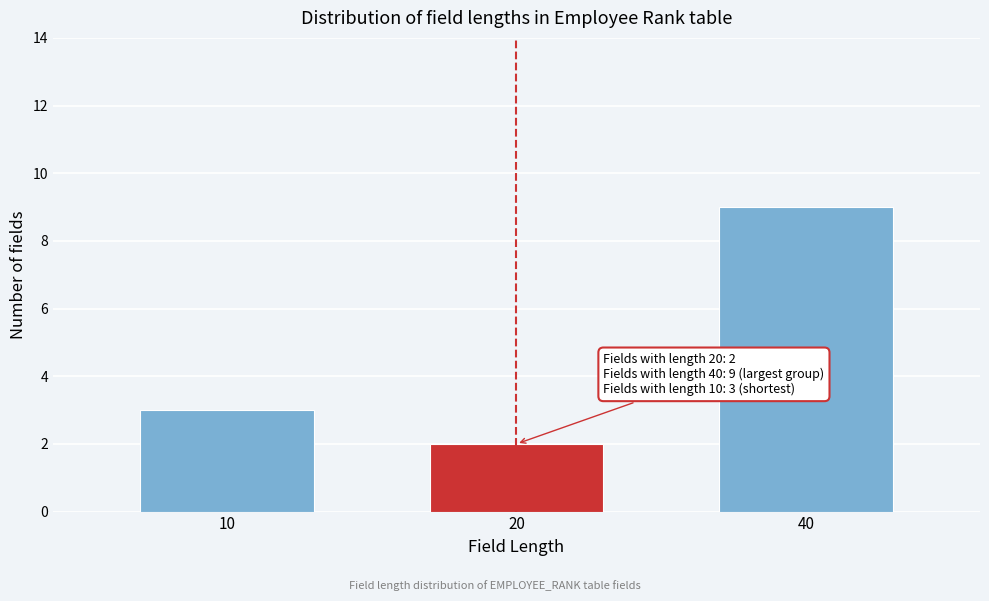

Reading left to right, extract all data points from this chart.

3	2	9